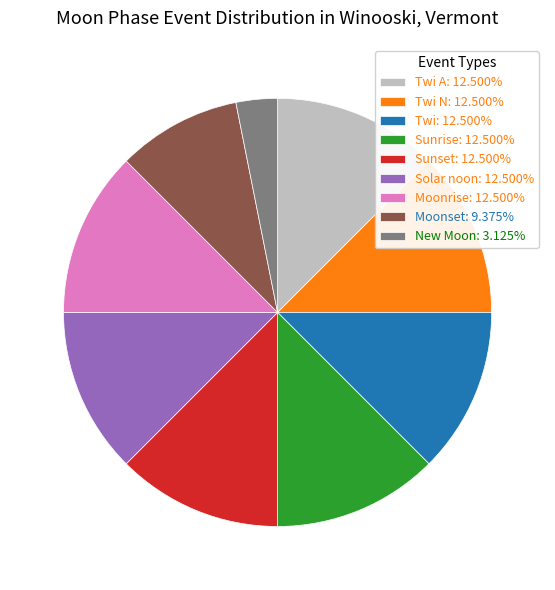

Is Moonrise: 12.500% the majority of the pie?

No